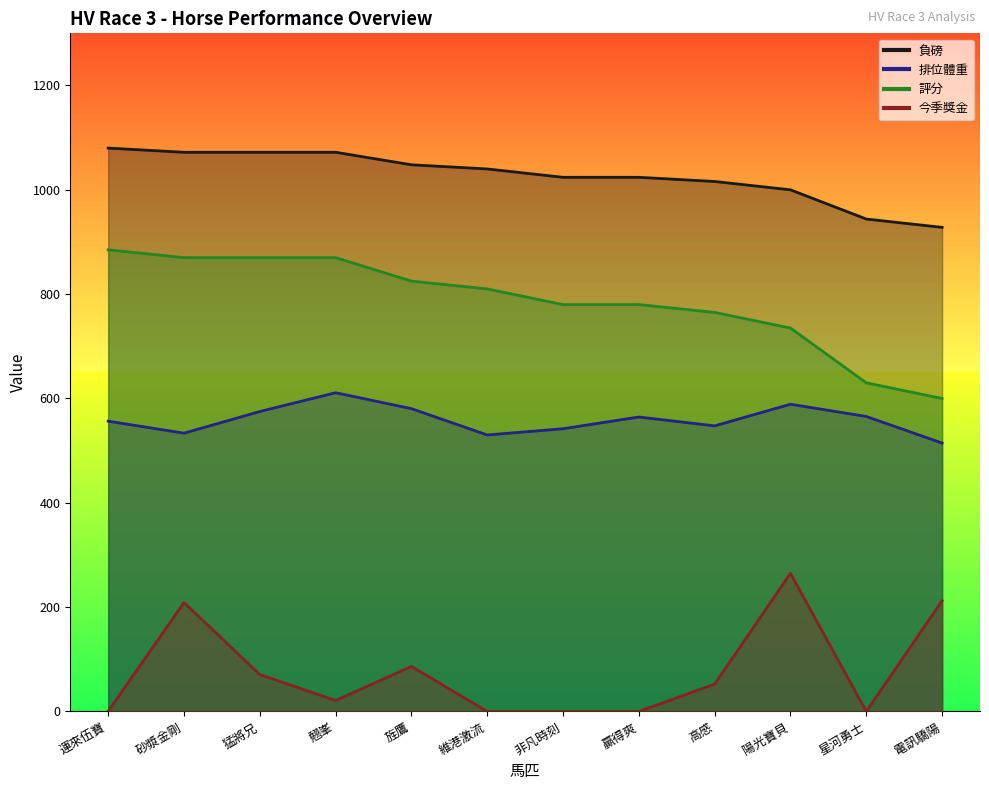

What is the sum of the 排位體重 values at 旌鷹 and 翹峯?

1191.5